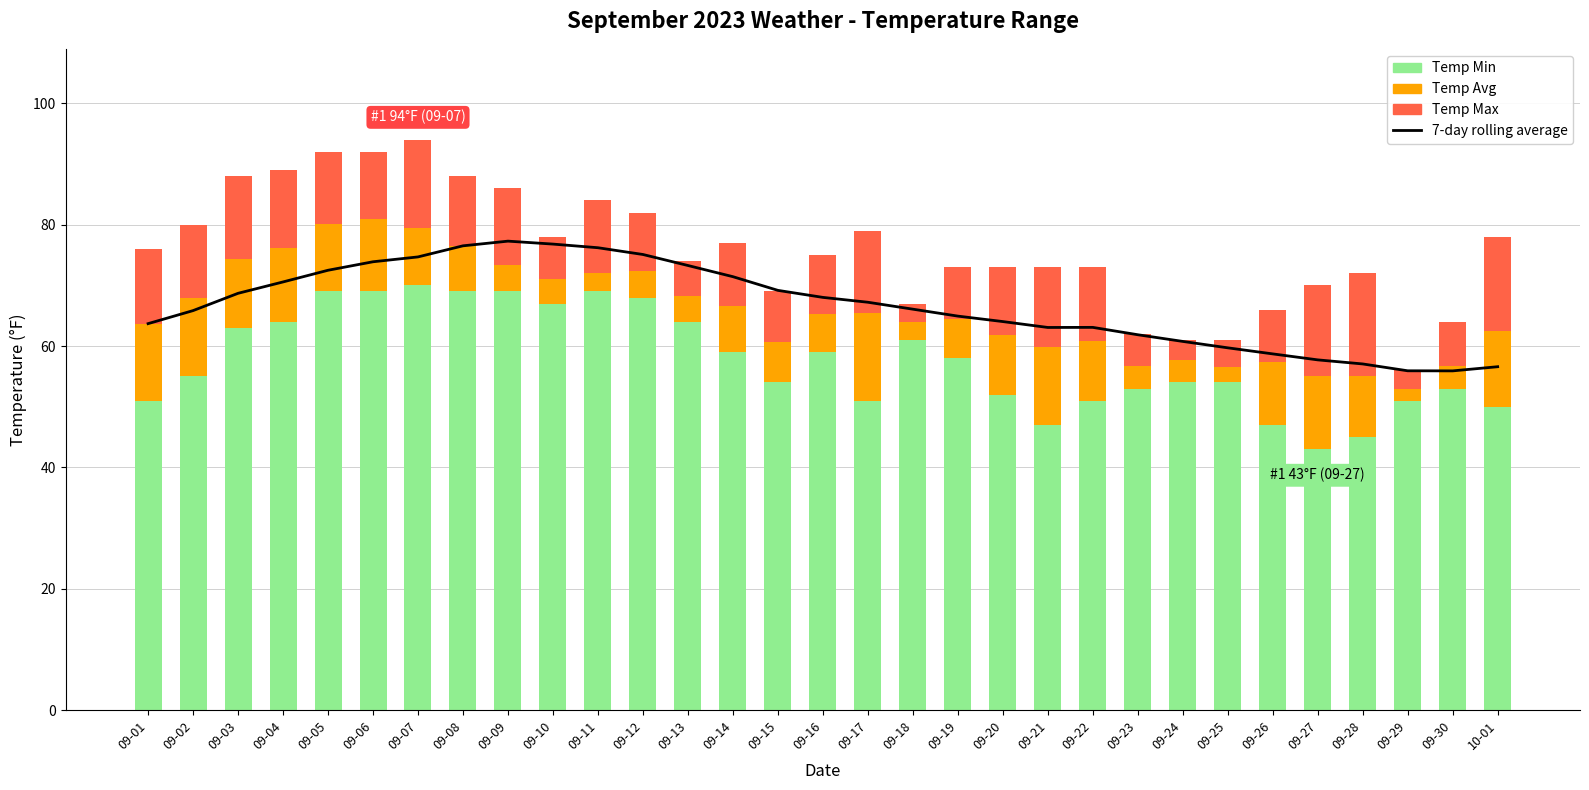

What is the highest value of the 7-day rolling average series?

77.3